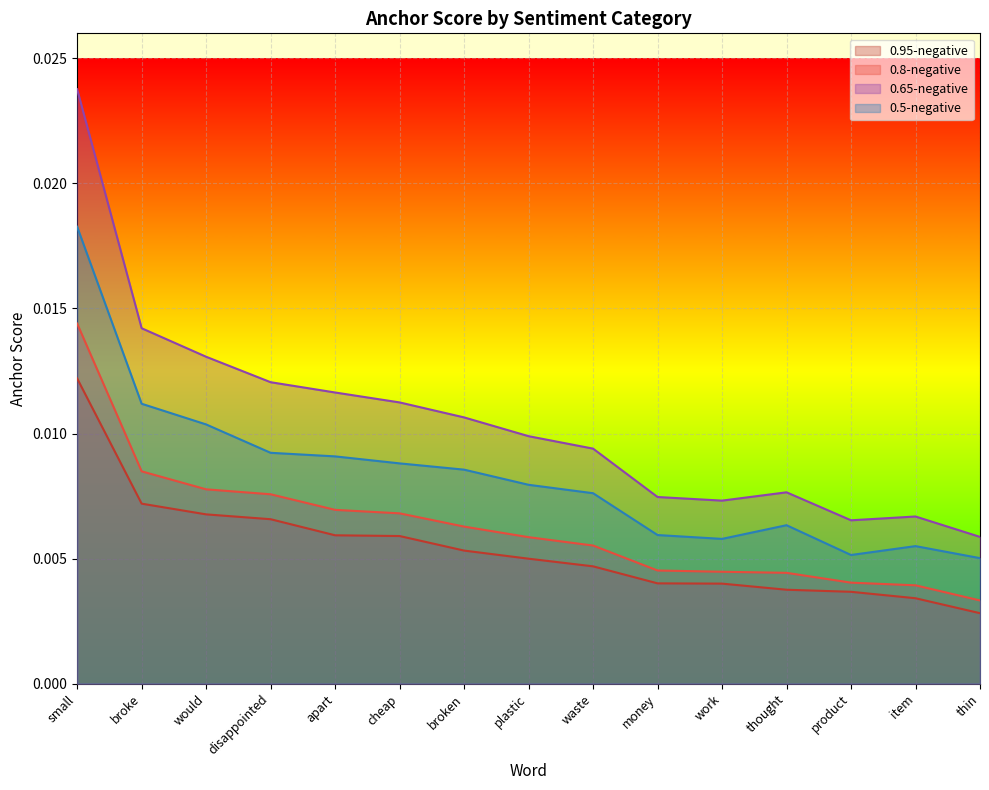

True or false: 0.5-negative and 0.65-negative intersect in this chart.

False